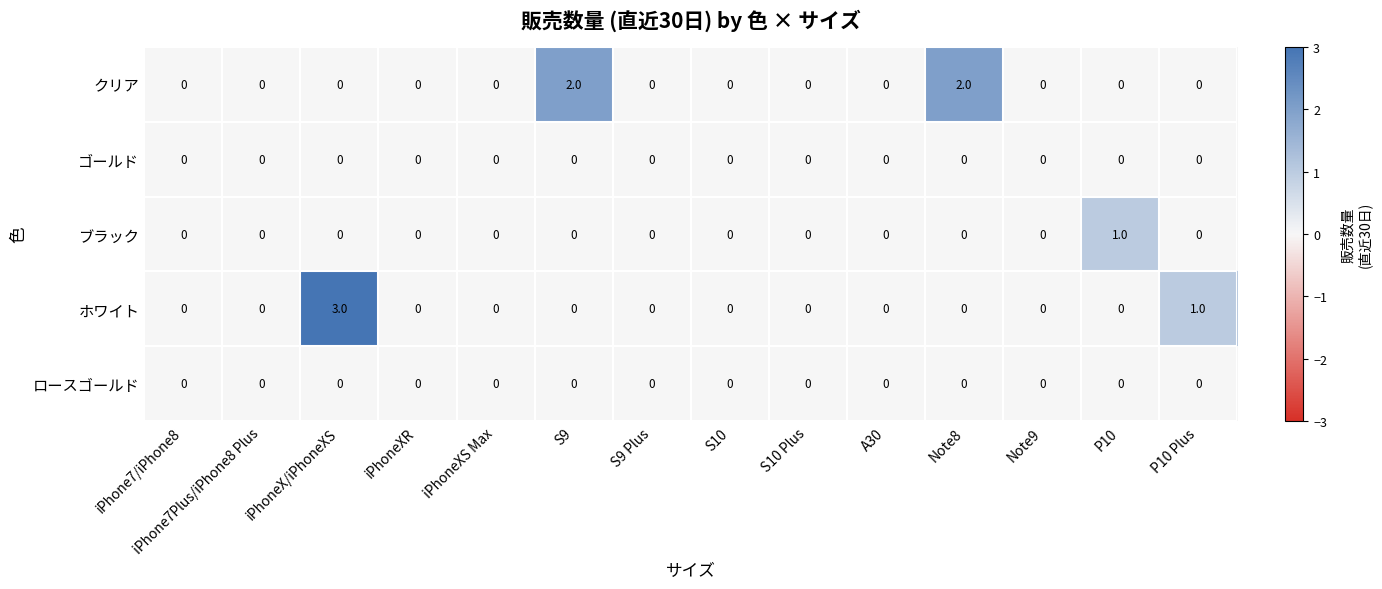

At which category is the sum across all series the highest?

iPhoneX/iPhoneXS